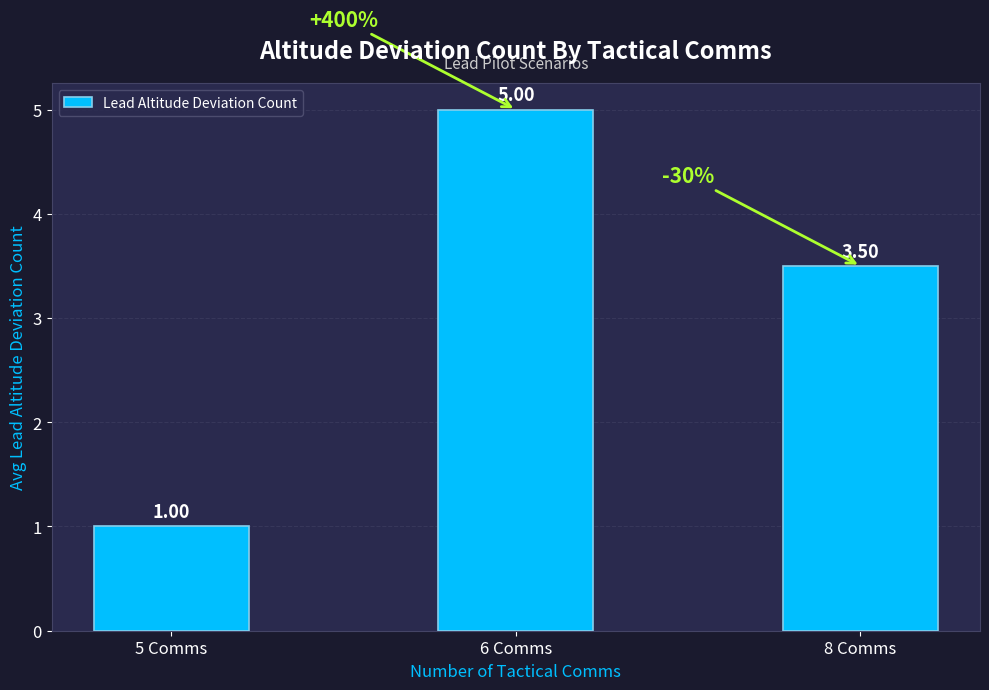

How many bars are there in total?

3